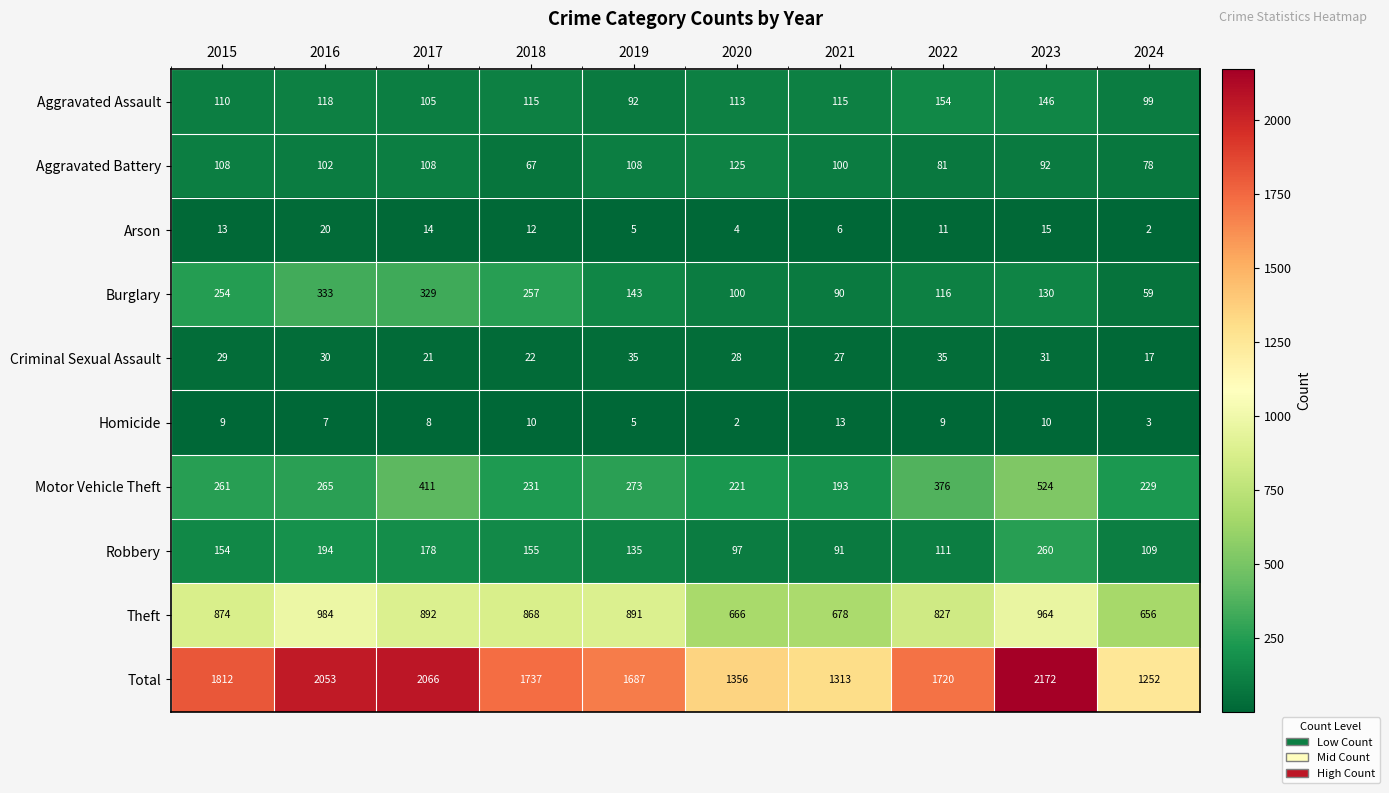

Is it true that Homicide equals 7 at 2019?

False